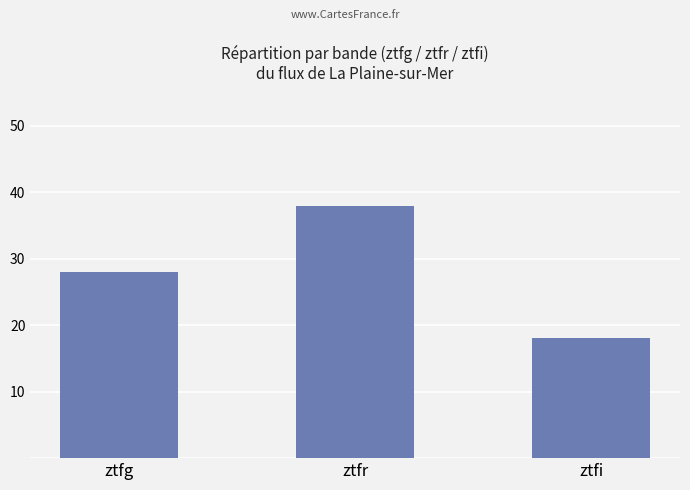

Reading left to right, extract all data points from this chart.

28	38	18